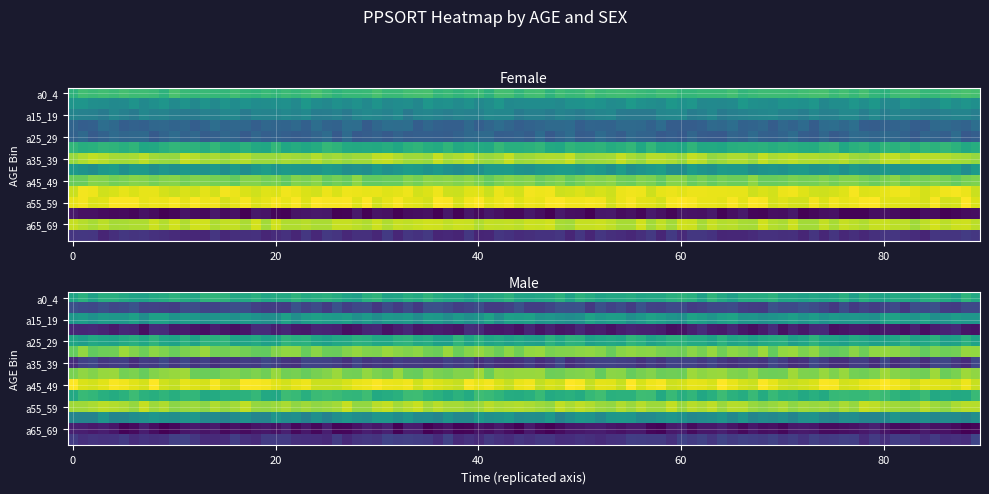

Where is m nearest to the value 458563?

a60_64